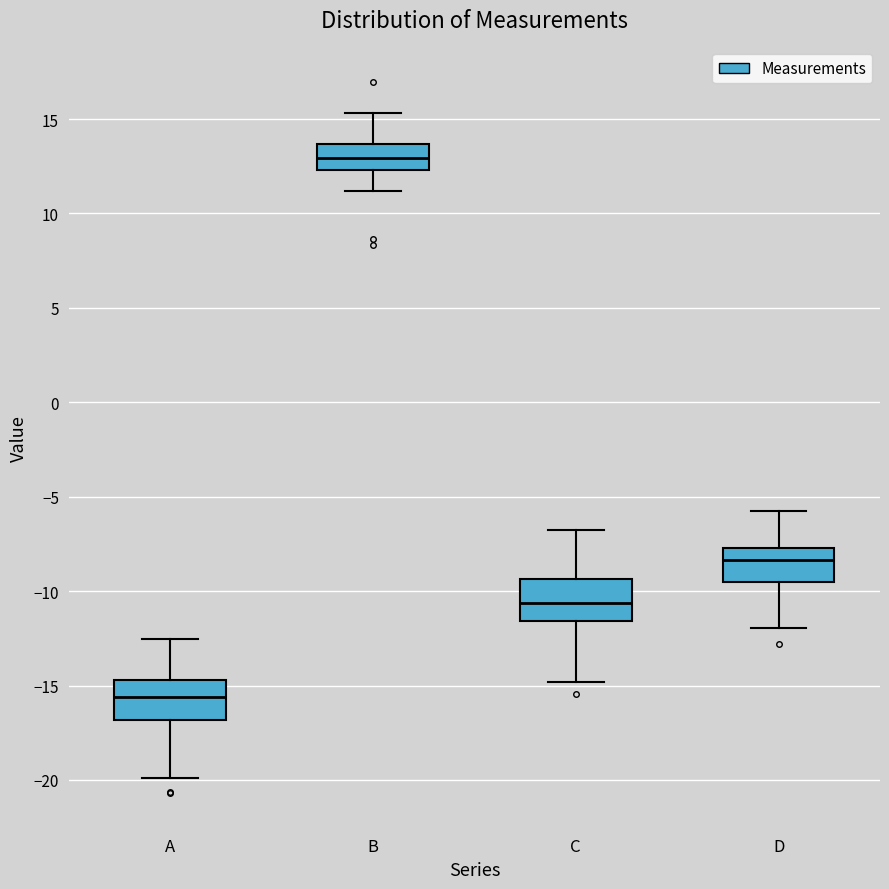

Where is the upper edge of the box for A on the y-axis? The values are not printed on the chart, so give them approximately, as read against the axis.

-14.5